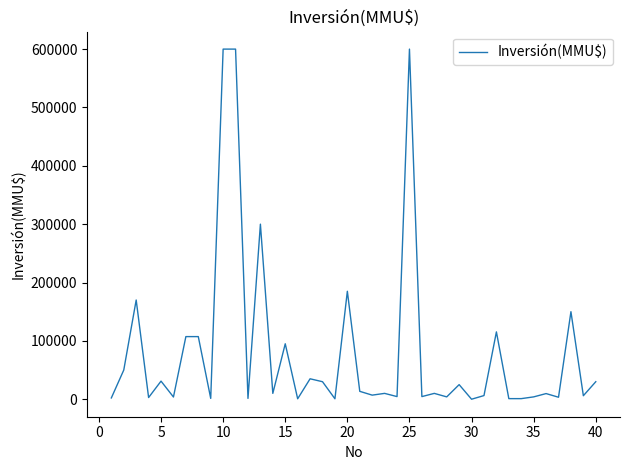

Does the chart display data point markers on the line(s)?

No